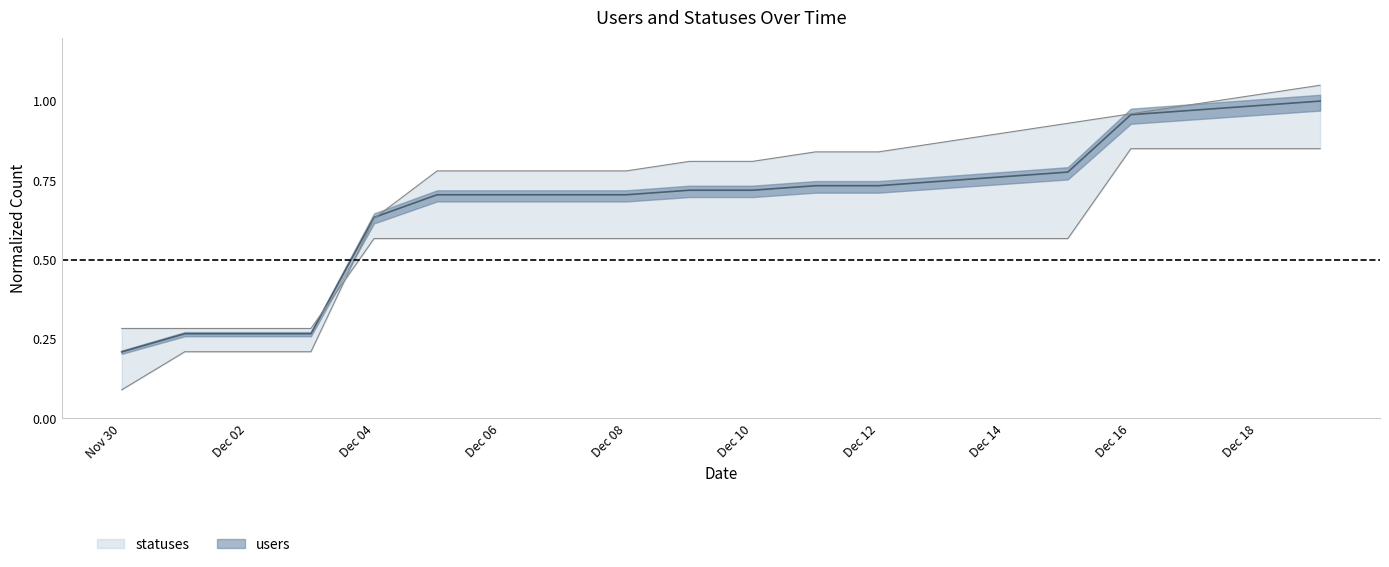

List the series in order of their overall mean, highest first.

statuses, users